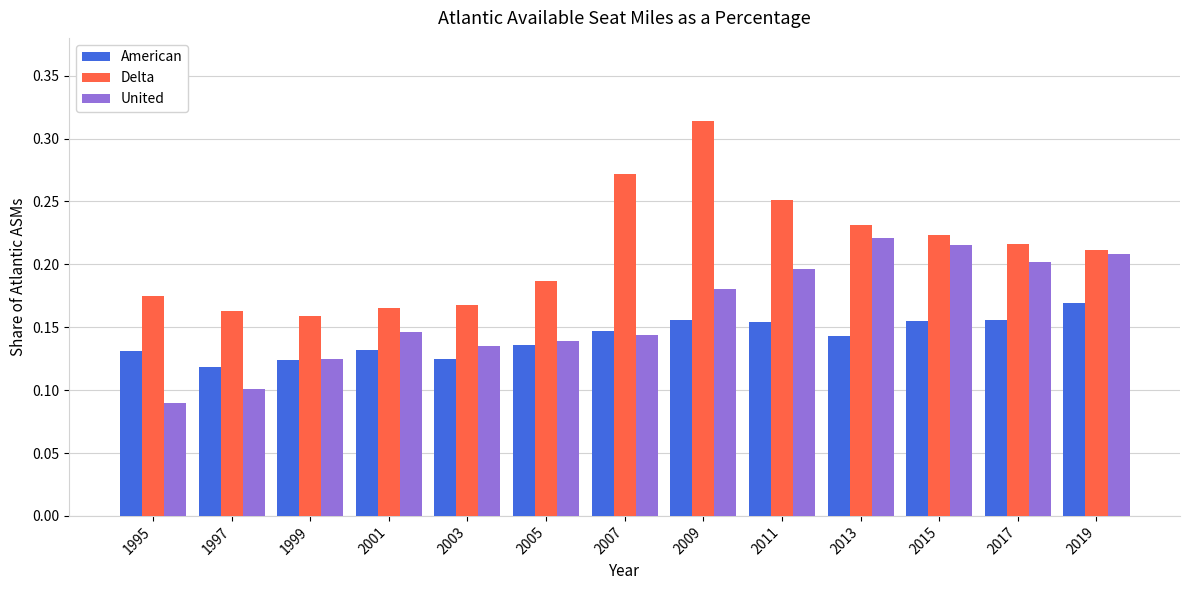

What is the sum of all United values?

2.1